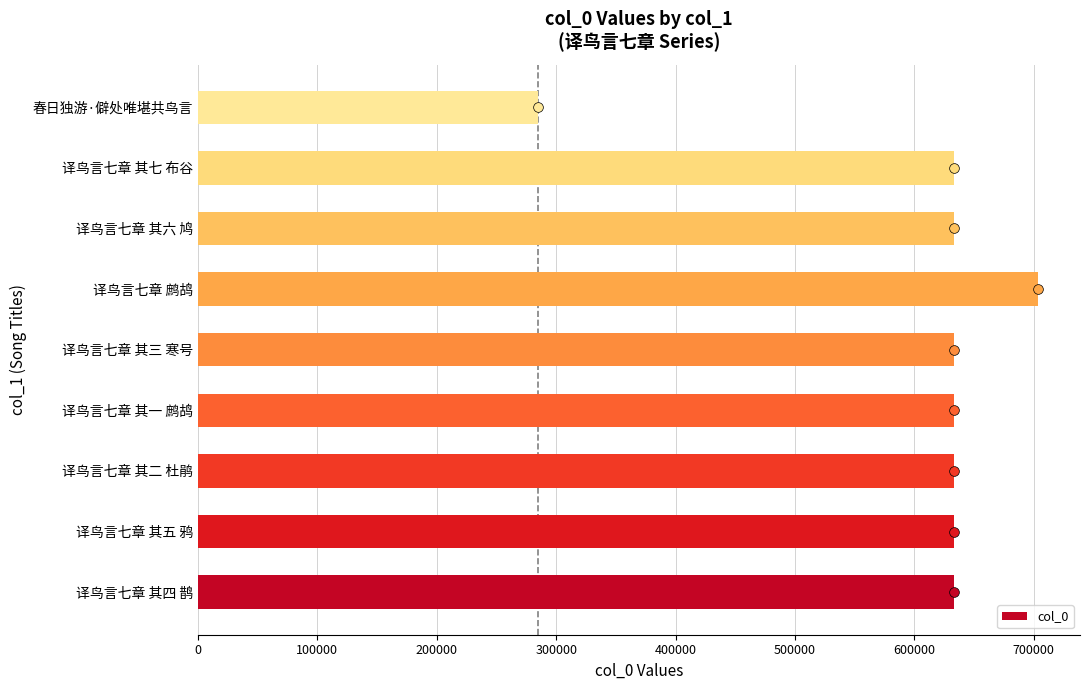

How many series are shown in this chart?

1